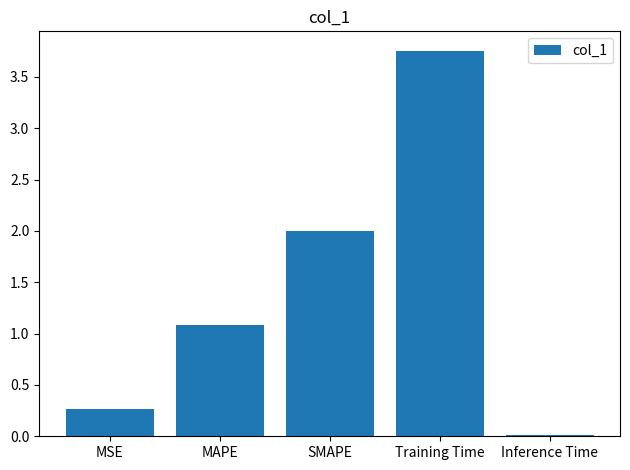

What position from the left is Training Time?

4